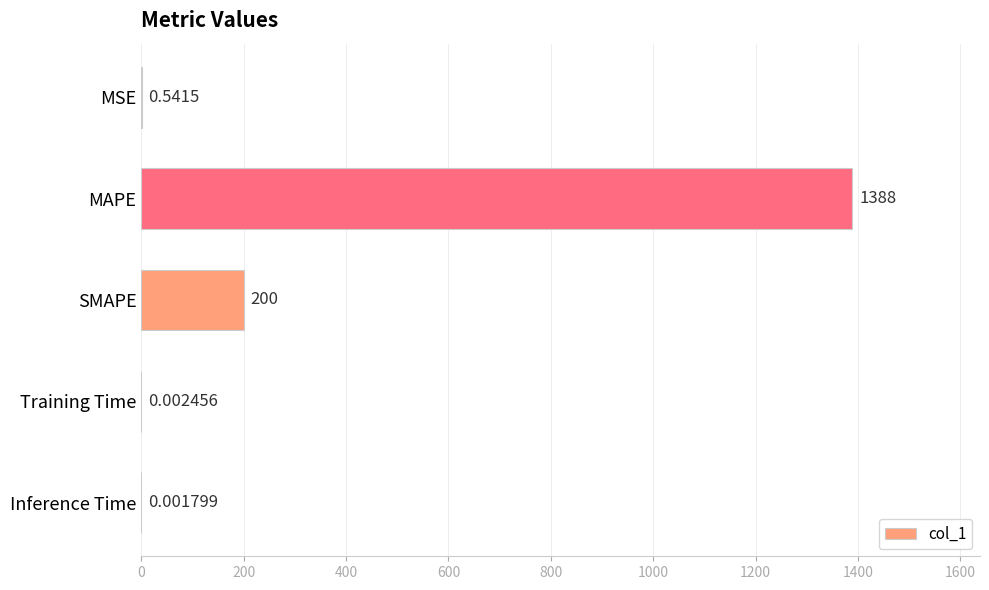

At which label is the value closest to 694?

SMAPE